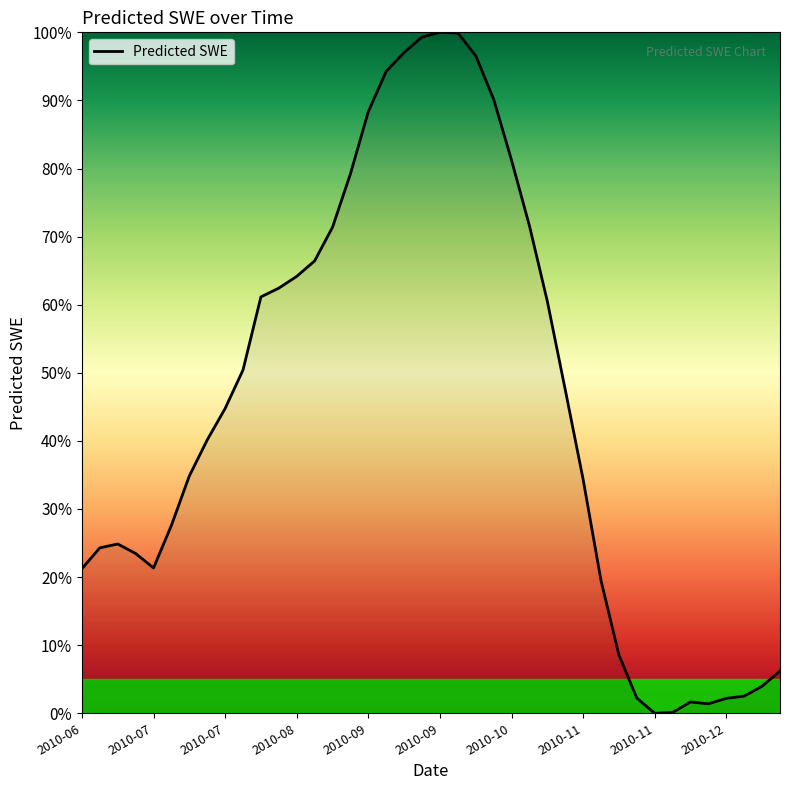

How many categories are shown in the chart?

40